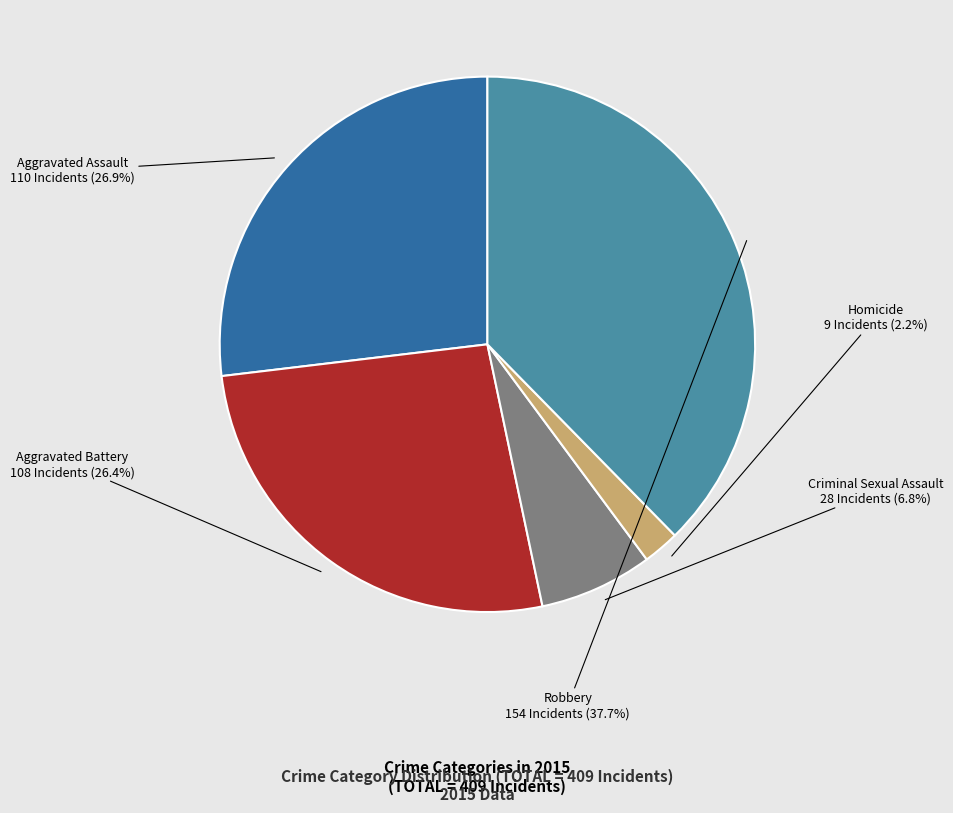

Which category has the smallest portion of the pie?

Homicide